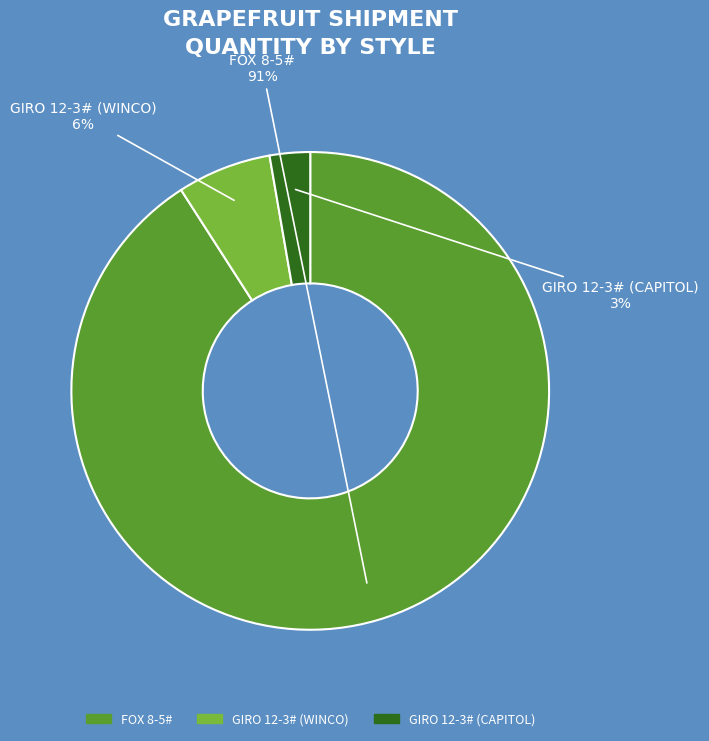

To the nearest percent, what is the difference between the largest and smallest slice percentages?

88%